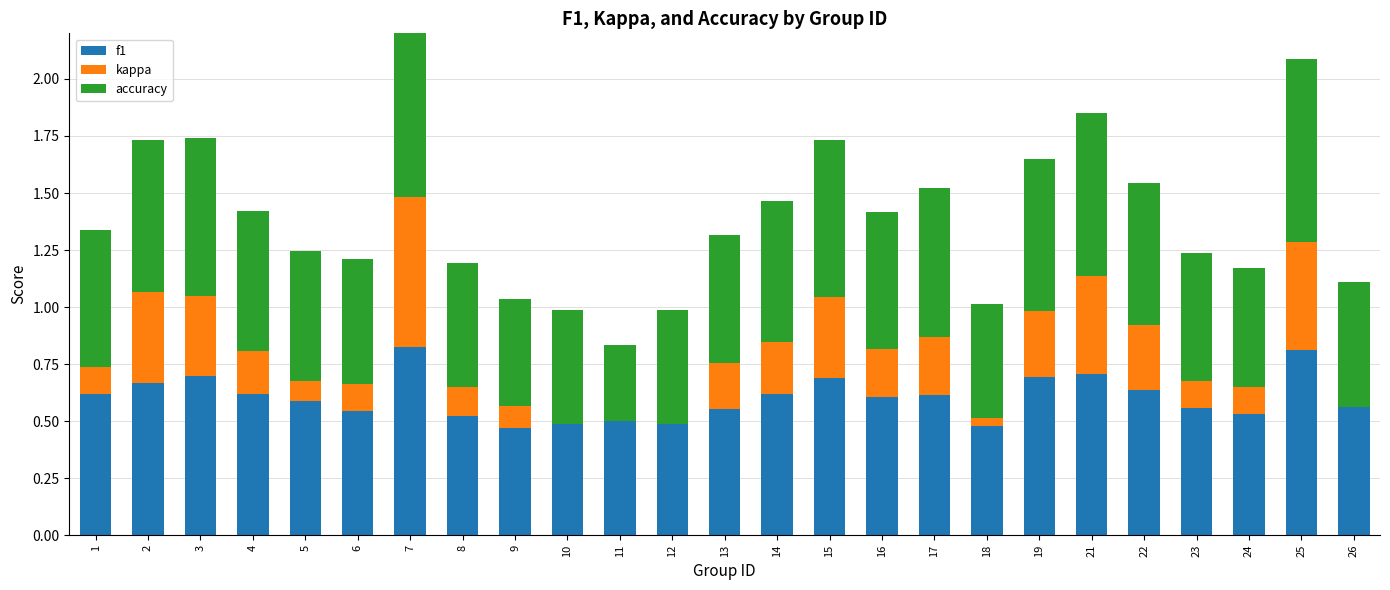

Reading right to left, list all the values displayed in this chart.

f1: 26=0.6	25=0.8	24=0.5	23=0.6	22=0.6	21=0.7	19=0.7	18=0.5	17=0.6	16=0.6	15=0.7	14=0.6	13=0.6	12=0.5	11=0.5	10=0.5	9=0.5	8=0.5	7=0.8	6=0.5	5=0.6	4=0.6	3=0.7	2=0.7	1=0.6
kappa: 26=0.0	25=0.5	24=0.1	23=0.1	22=0.3	21=0.4	19=0.3	18=0.0	17=0.3	16=0.2	15=0.4	14=0.2	13=0.2	12=0.0	11=0.0	10=0.0	9=0.1	8=0.1	7=0.7	6=0.1	5=0.1	4=0.2	3=0.3	2=0.4	1=0.1
accuracy: 26=0.5	25=0.8	24=0.5	23=0.6	22=0.6	21=0.7	19=0.7	18=0.5	17=0.6	16=0.6	15=0.7	14=0.6	13=0.6	12=0.5	11=0.3	10=0.5	9=0.5	8=0.5	7=0.8	6=0.5	5=0.6	4=0.6	3=0.7	2=0.7	1=0.6